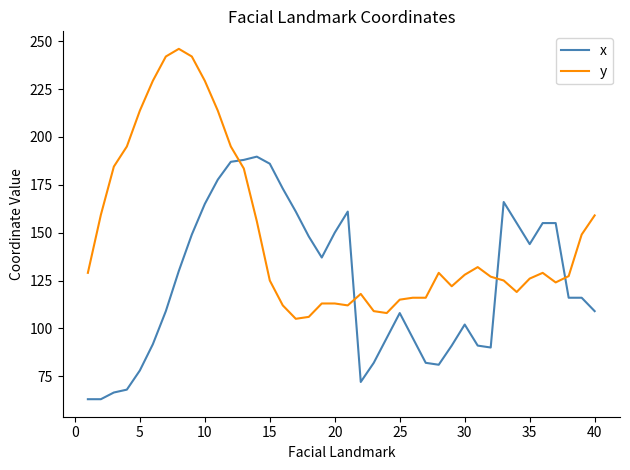

Which series has the largest total across all categories?

y